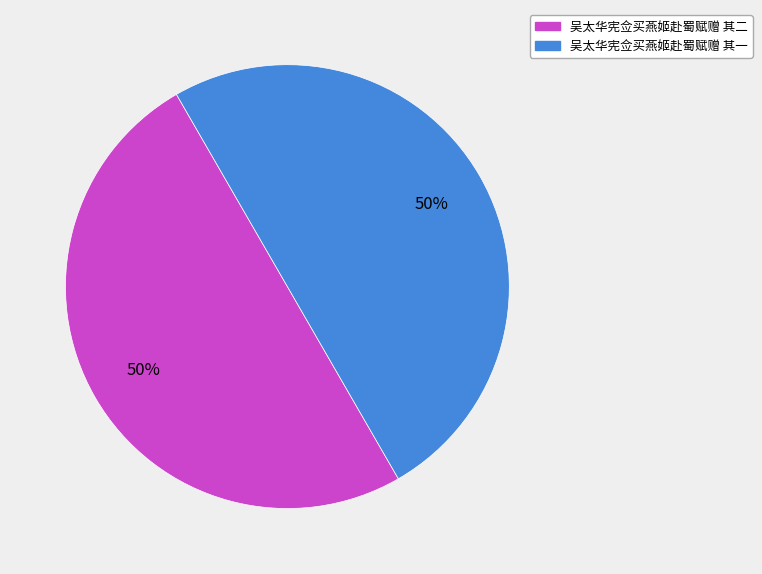

What percentage is the 吴太华宪佥买燕姬赴蜀赋赠 其一 slice, to the nearest percent?

50%